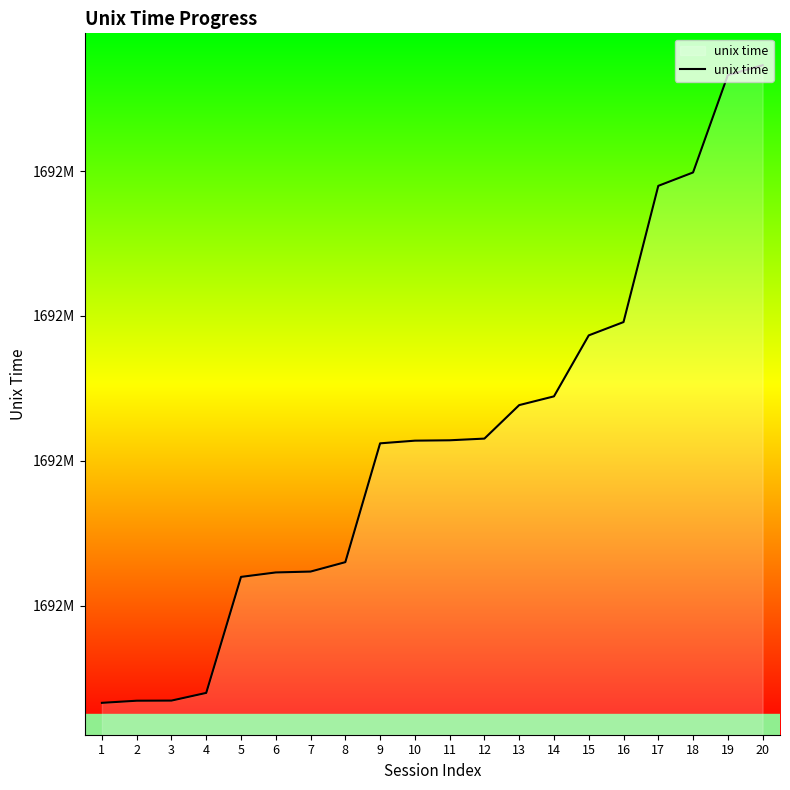

What is the maximum value shown in the chart?

1692373145